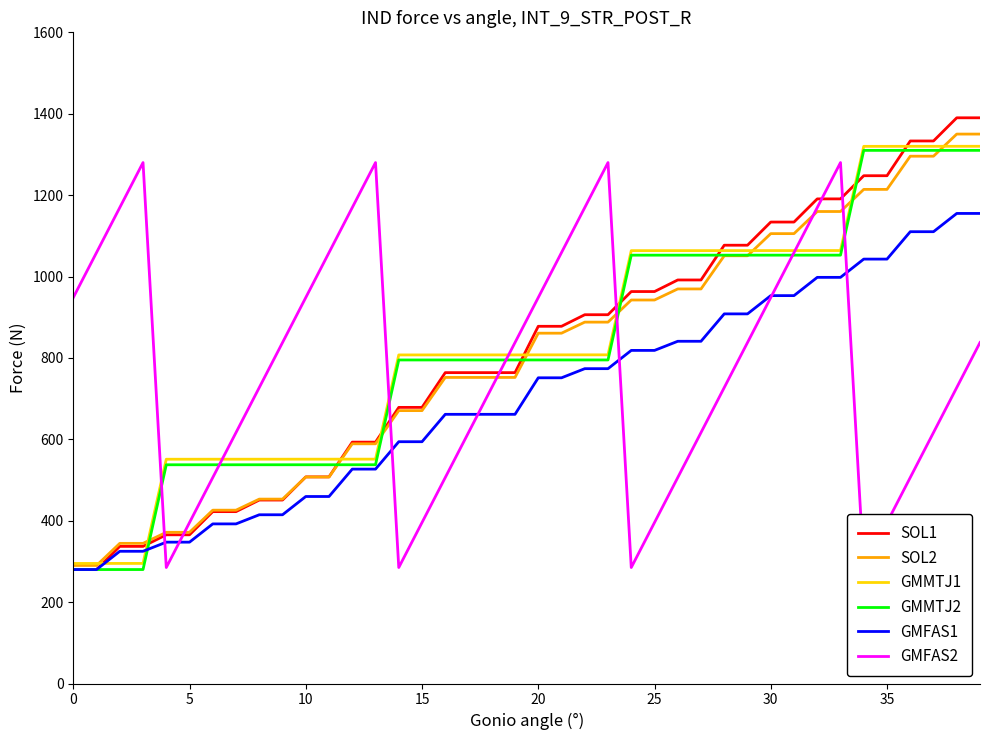

What is the lowest value of the SOL1 series?

280.0